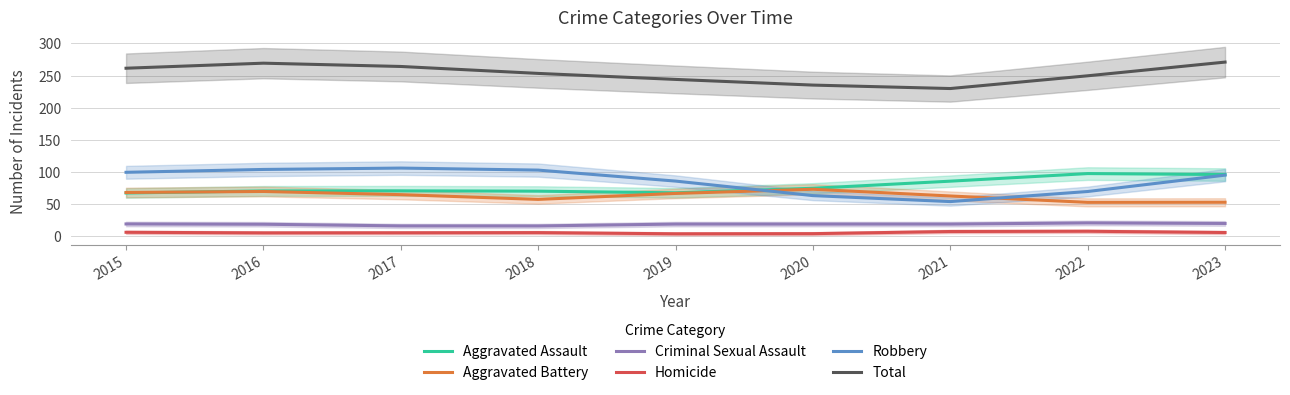

What is the difference between the second highest and minimum values in the Robbery series?

49.9